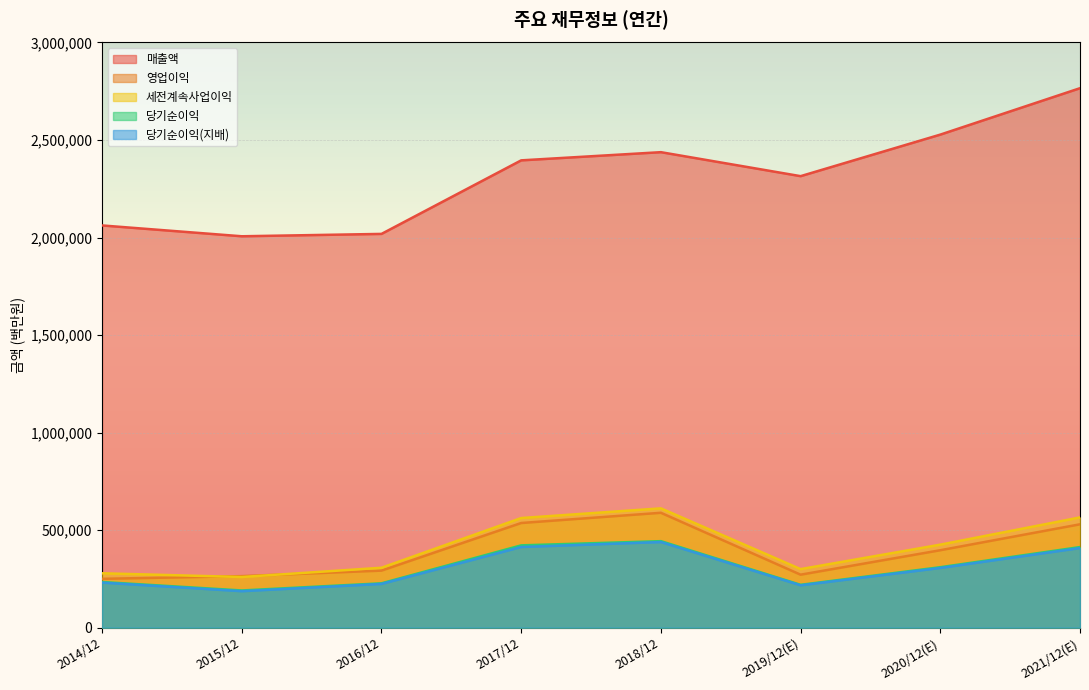

At which category is the sum across all series the highest?

2021/12(E)